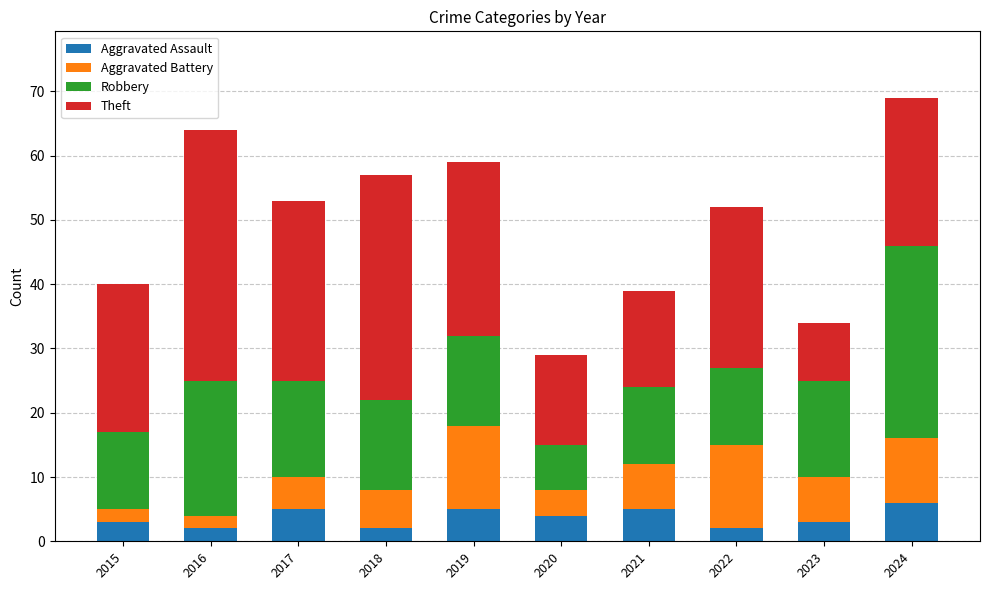

What is the maximum value for Aggravated Assault?

6